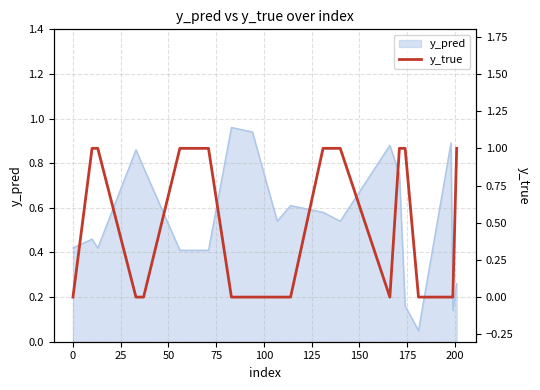

Reading right to left, what are all the values shown in this chart?

1	0	0	0	1	1	0	1	1	0	0	0	0	1	1	0	0	1	1	0